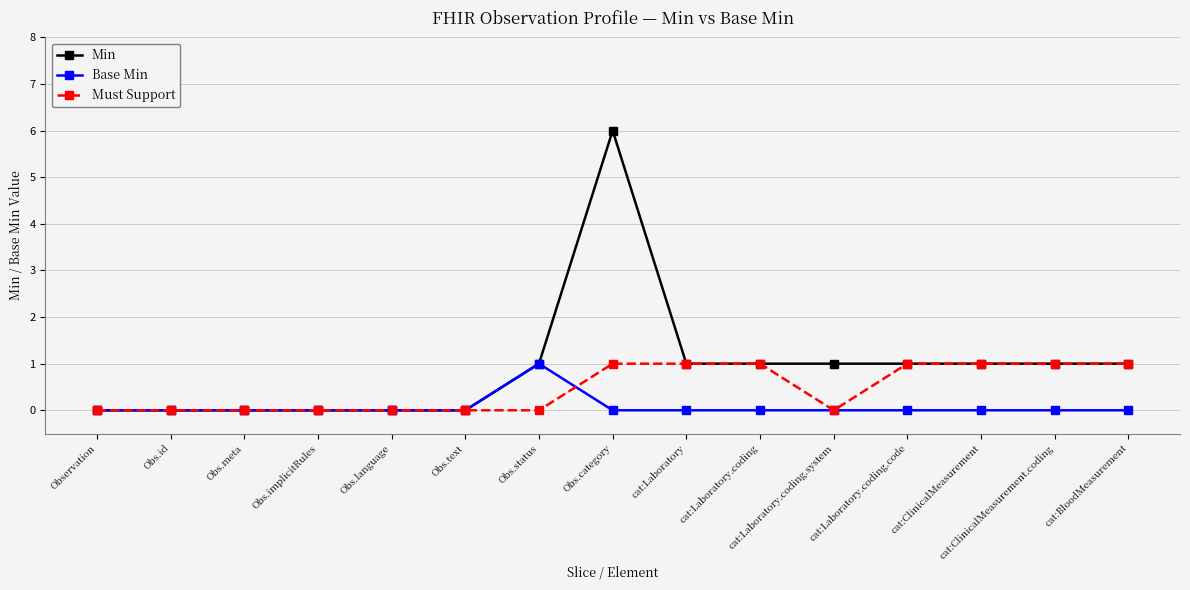

Reading left to right, what are all the values shown in this chart?

Min: Observation=0	Obs.id=0	Obs.meta=0	Obs.implicitRules=0	Obs.language=0	Obs.text=0	Obs.status=1	Obs.category=6	cat:Laboratory=1	cat:Laboratory.coding=1	cat:Laboratory.coding.system=1	cat:Laboratory.coding.code=1	cat:ClinicalMeasurement=1	cat:ClinicalMeasurement.coding=1	cat:BloodMeasurement=1
Base Min: Observation=0	Obs.id=0	Obs.meta=0	Obs.implicitRules=0	Obs.language=0	Obs.text=0	Obs.status=1	Obs.category=0	cat:Laboratory=0	cat:Laboratory.coding=0	cat:Laboratory.coding.system=0	cat:Laboratory.coding.code=0	cat:ClinicalMeasurement=0	cat:ClinicalMeasurement.coding=0	cat:BloodMeasurement=0
Must Support: Observation=0	Obs.id=0	Obs.meta=0	Obs.implicitRules=0	Obs.language=0	Obs.text=0	Obs.status=0	Obs.category=1	cat:Laboratory=1	cat:Laboratory.coding=1	cat:Laboratory.coding.system=0	cat:Laboratory.coding.code=1	cat:ClinicalMeasurement=1	cat:ClinicalMeasurement.coding=1	cat:BloodMeasurement=1